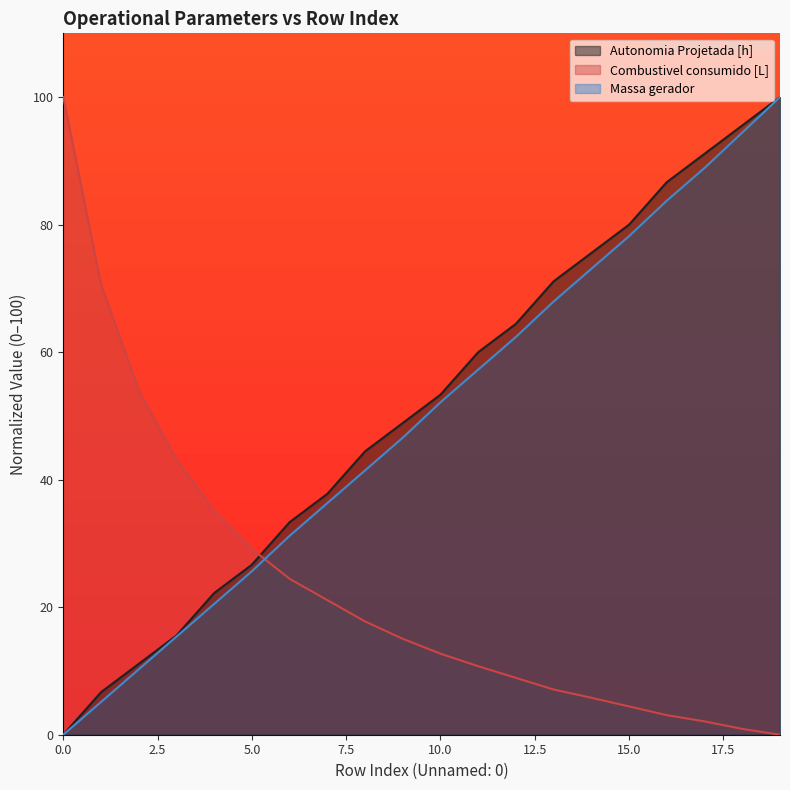

What is the average value of the Combustivel consumido [L] series?

23.3